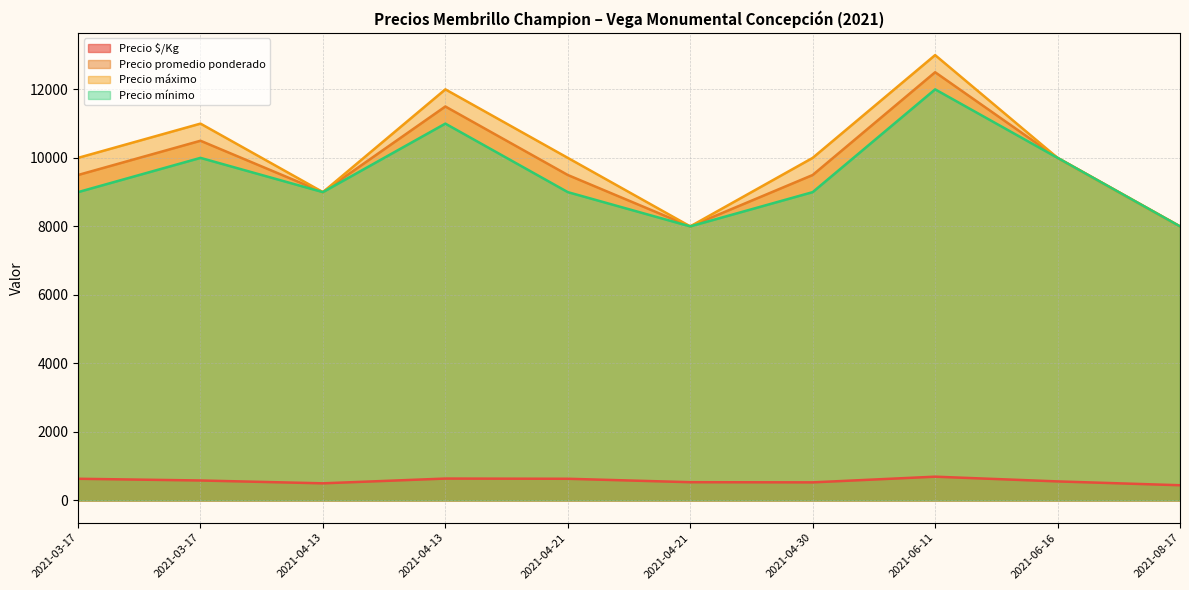

Rank the categories by Precio mínimo value from lowest to highest.

2021-04-21, 2021-08-17, 2021-03-17, 2021-04-13, 2021-04-21, 2021-04-30, 2021-03-17, 2021-06-16, 2021-04-13, 2021-06-11